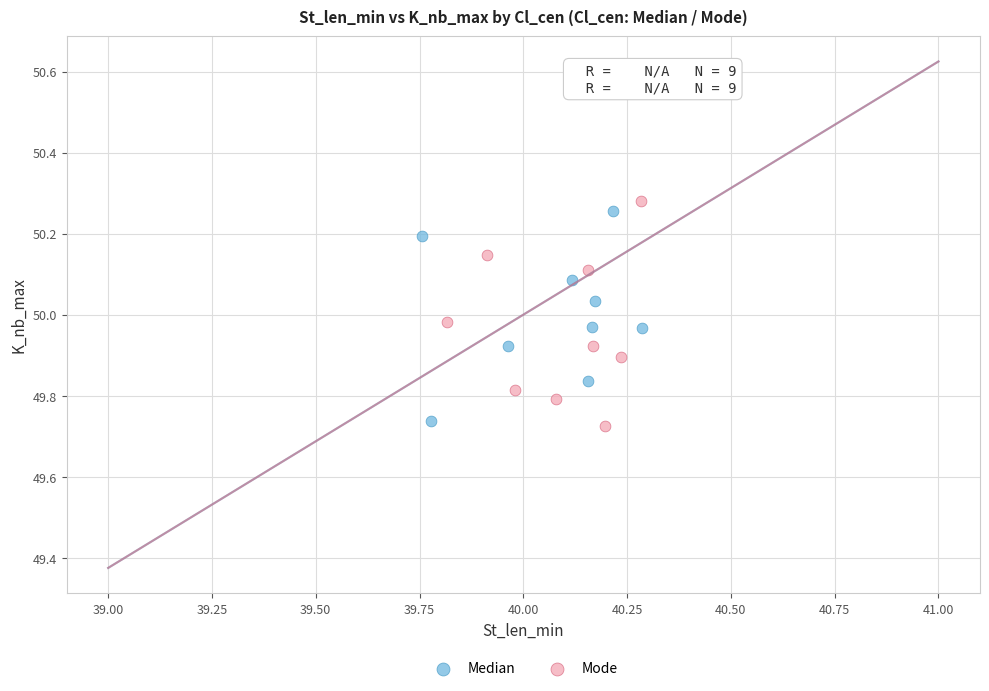

Which series reaches the minimum Y coordinate?

Mode